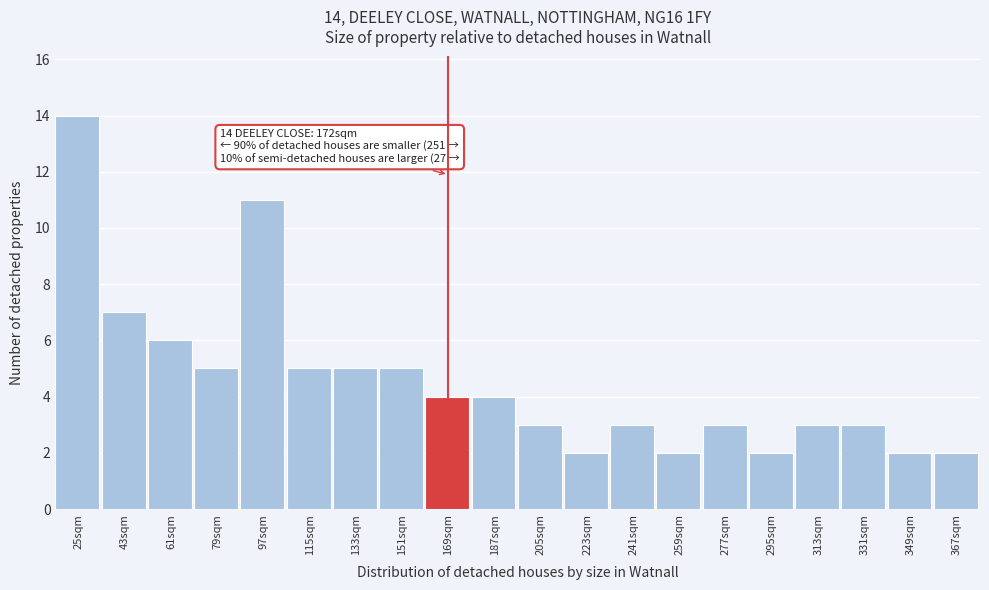

Reading left to right, transcribe all the data shown in this chart.

25sqm=14	43sqm=7	61sqm=6	79sqm=5	97sqm=11	115sqm=5	133sqm=5	151sqm=5	169sqm=4	187sqm=4	205sqm=3	223sqm=2	241sqm=3	259sqm=2	277sqm=3	295sqm=2	313sqm=3	331sqm=3	349sqm=2	367sqm=2